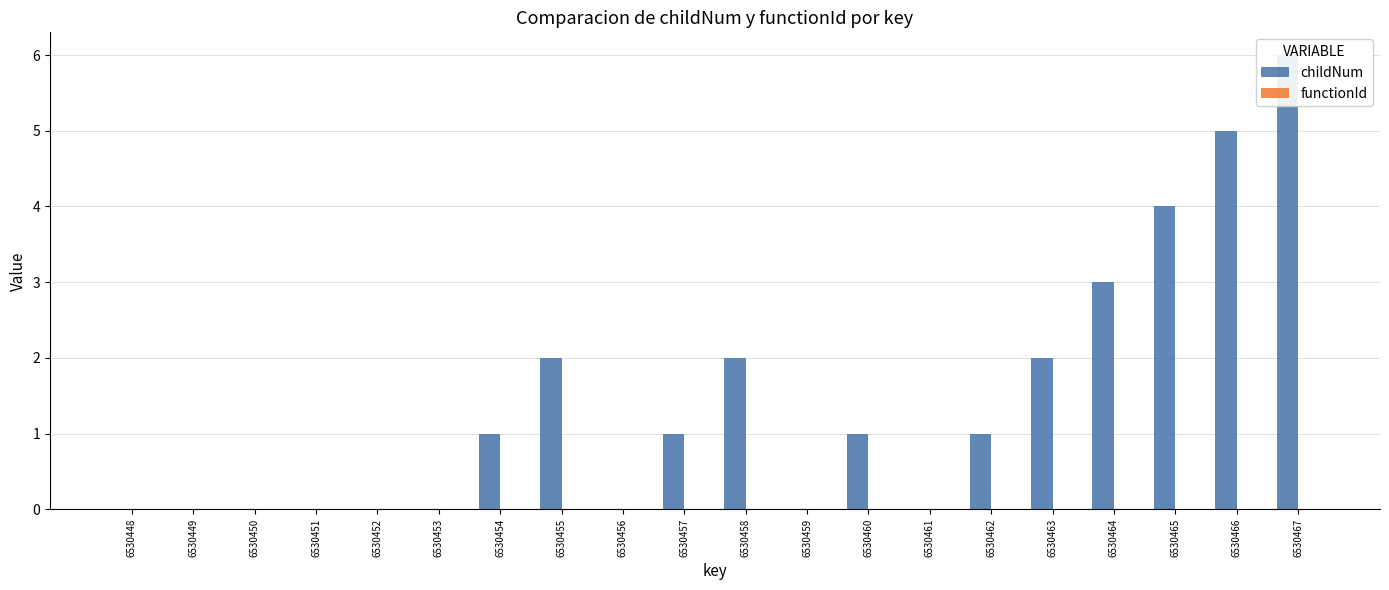

What is the spread (max minus min) of values at 6530460?

1